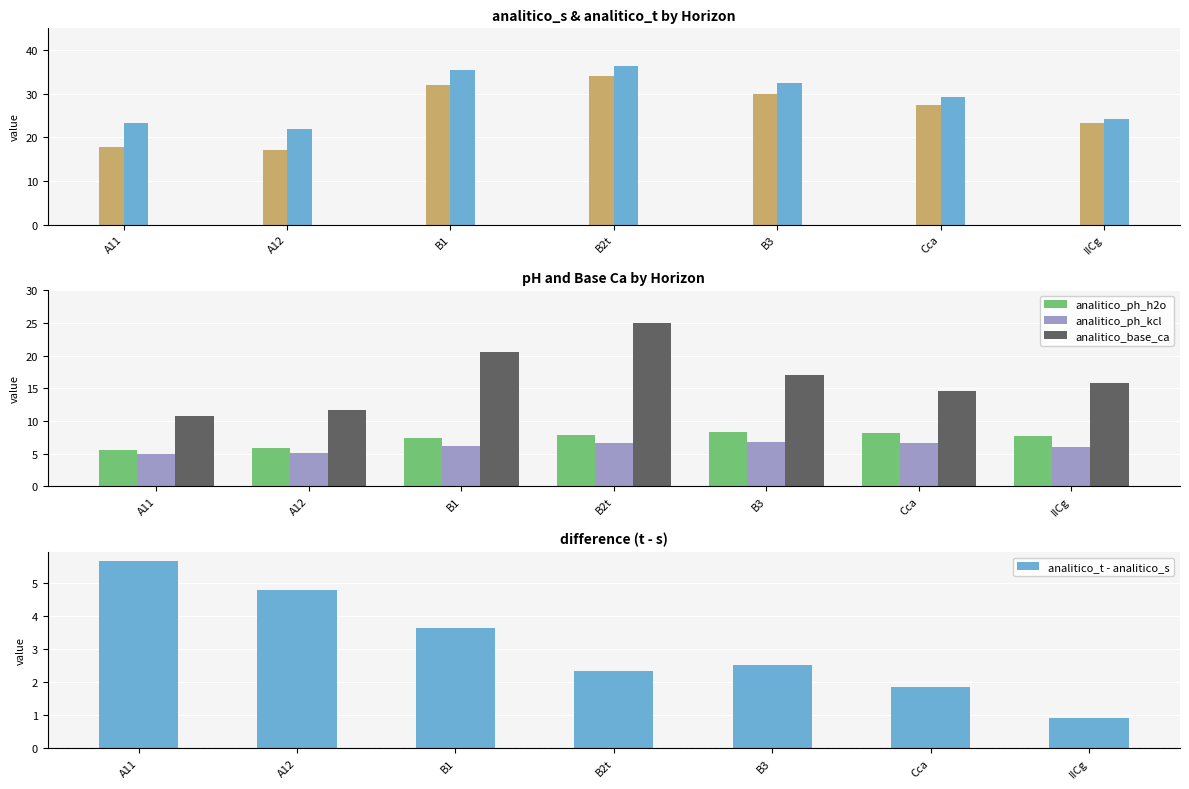

True or false: analitico_ph_h2o has a value of 9.4 at A12.

False